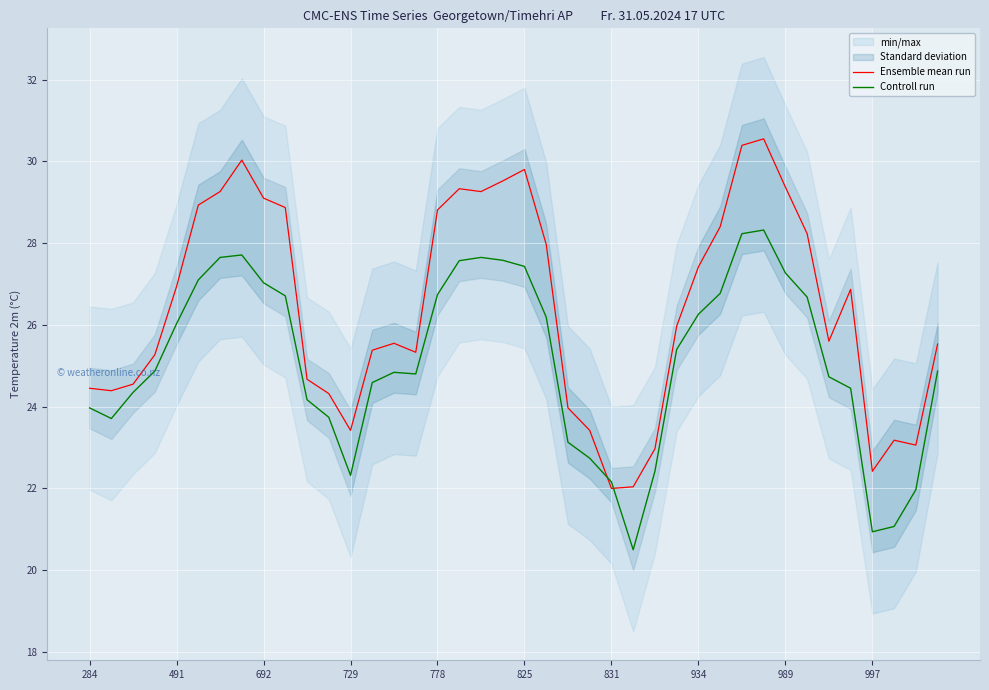

Is it true that Controll run equals 37.2 at 997?

False